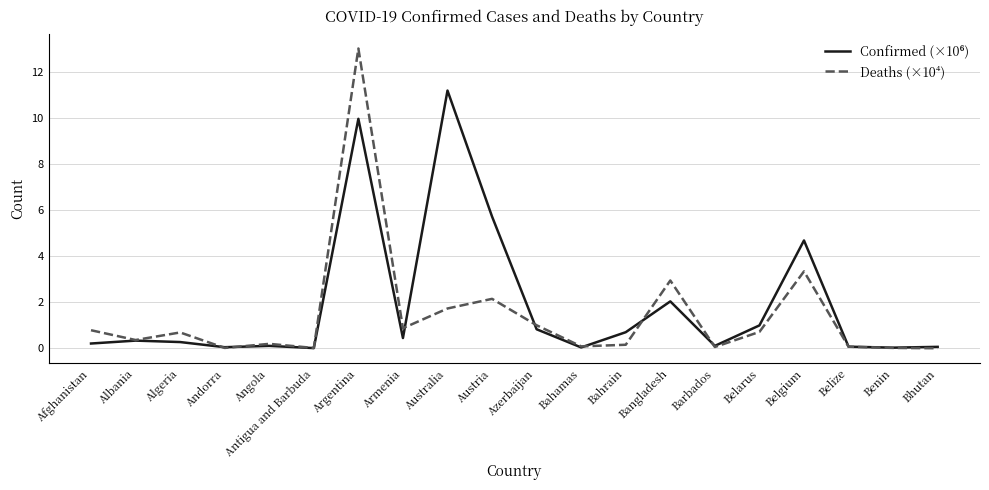

Does the chart display data point markers on the line(s)?

No